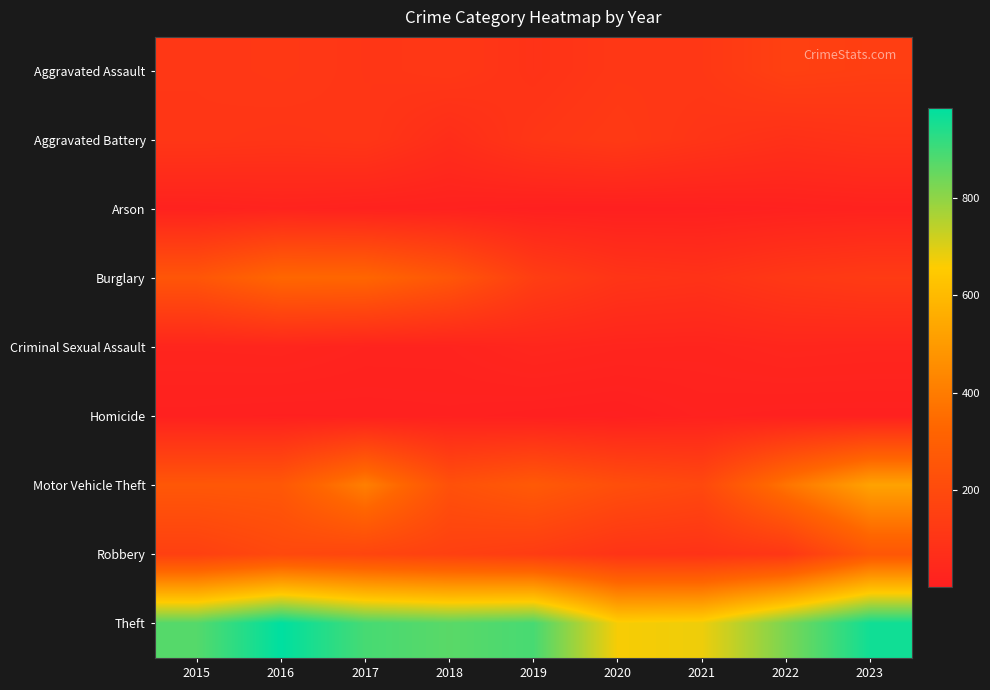

Which category has the highest value across all series?

2016